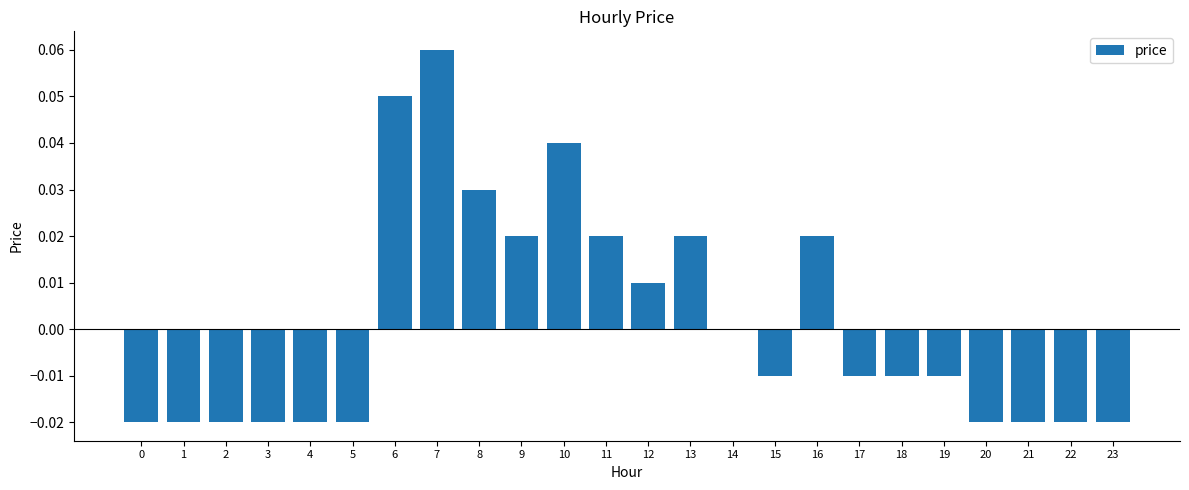

How many values are between 0 and 1?

10